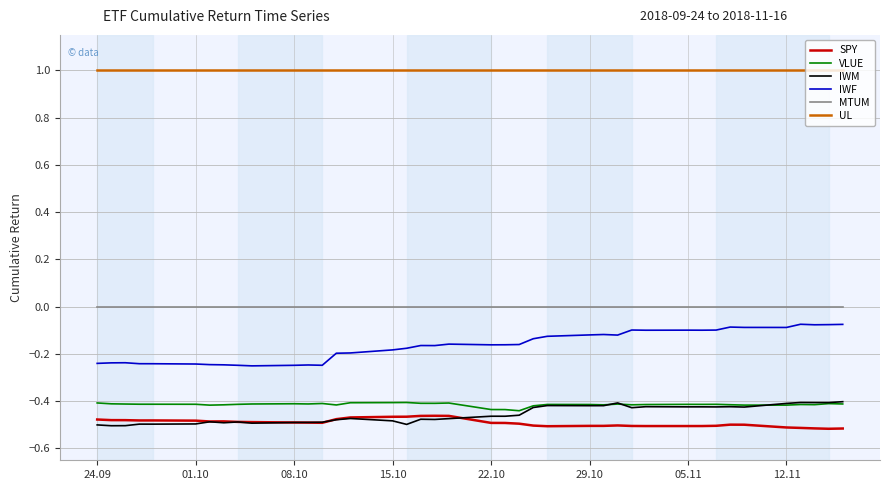

True or false: IWM and IWF intersect in this chart.

False